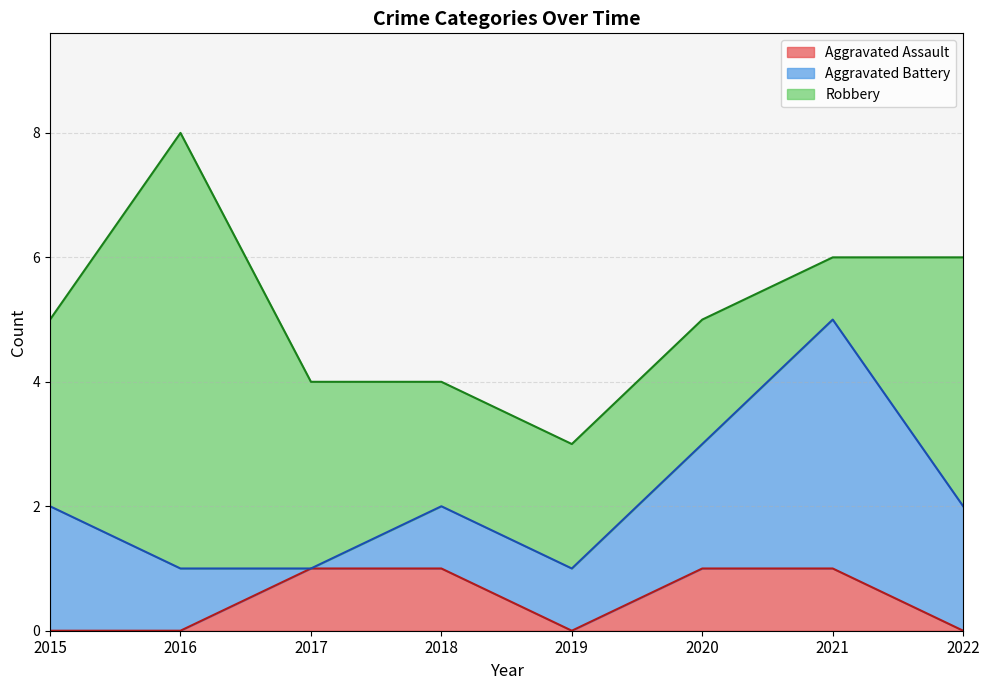

What are all the series names shown in the legend?

Aggravated Assault, Aggravated Battery, Robbery